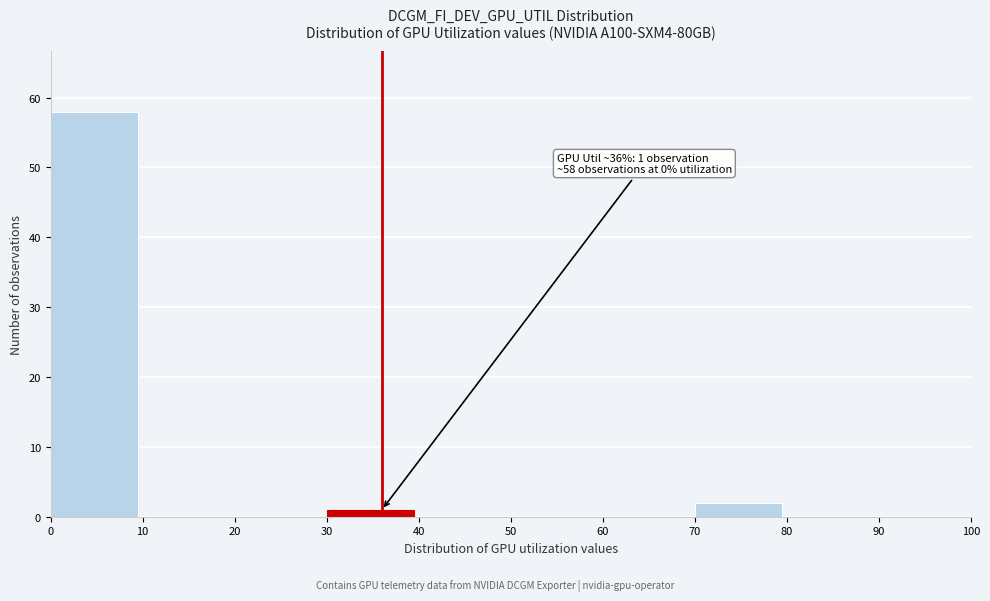

Which range on the x-axis has the tallest bar?

0 to 10